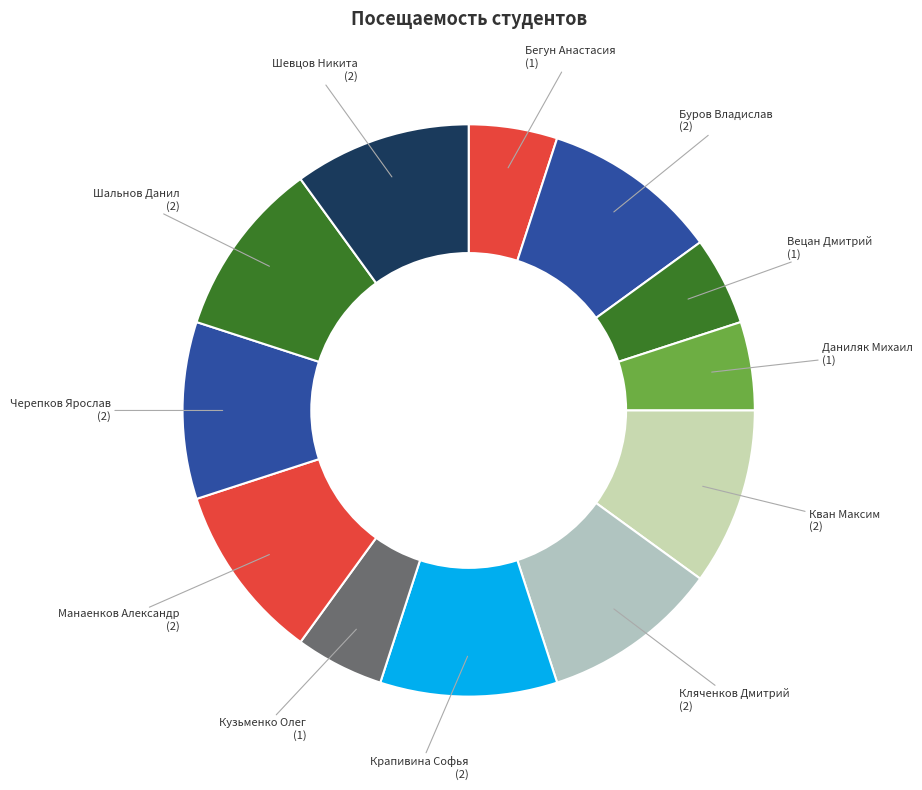

Does any single category account for the majority?

No